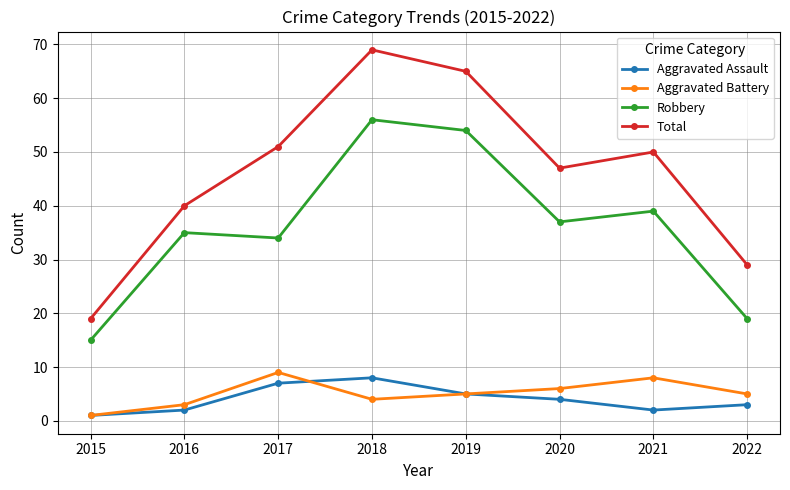

Which series has the largest total across all categories?

Total